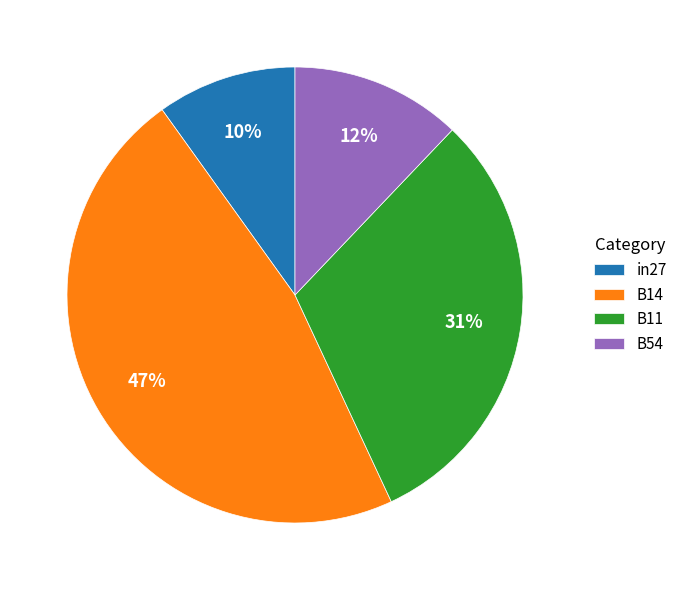

How many slices are in this pie chart?

4